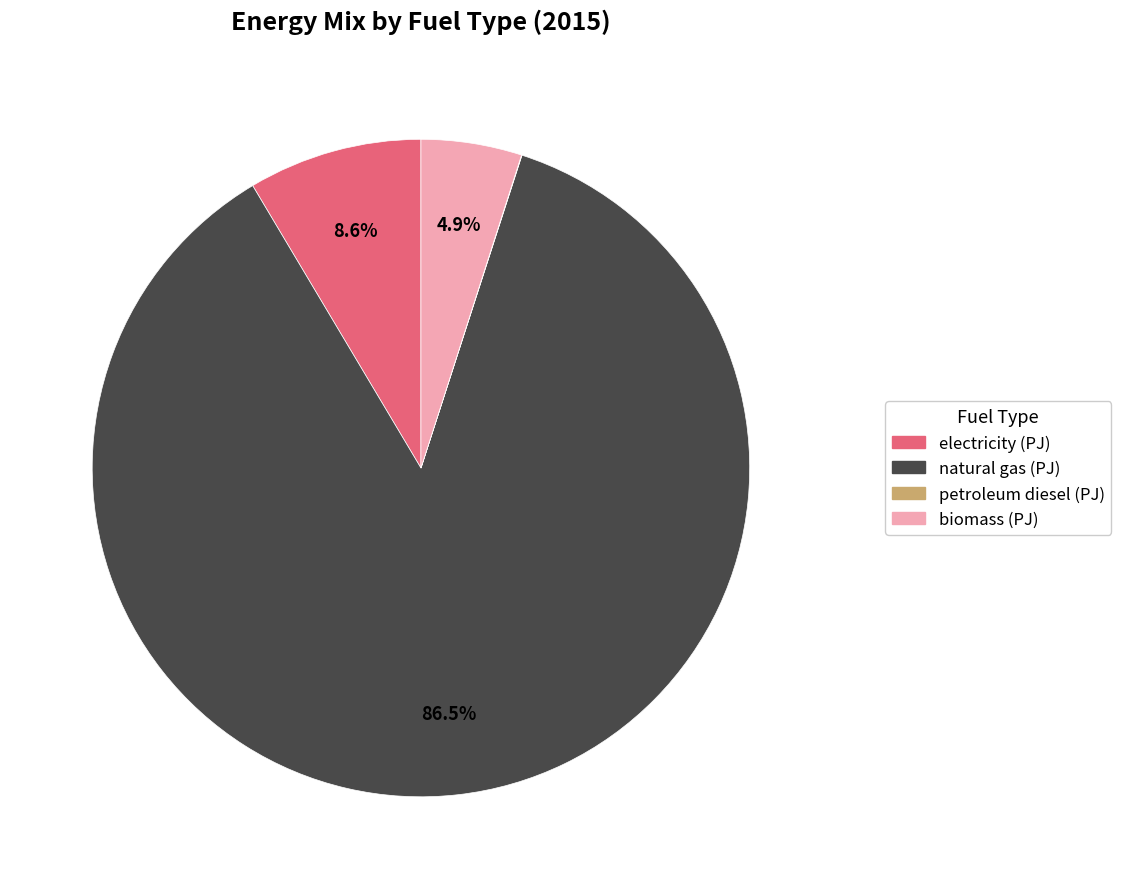

To the nearest percent, what is the average slice percentage?

25%